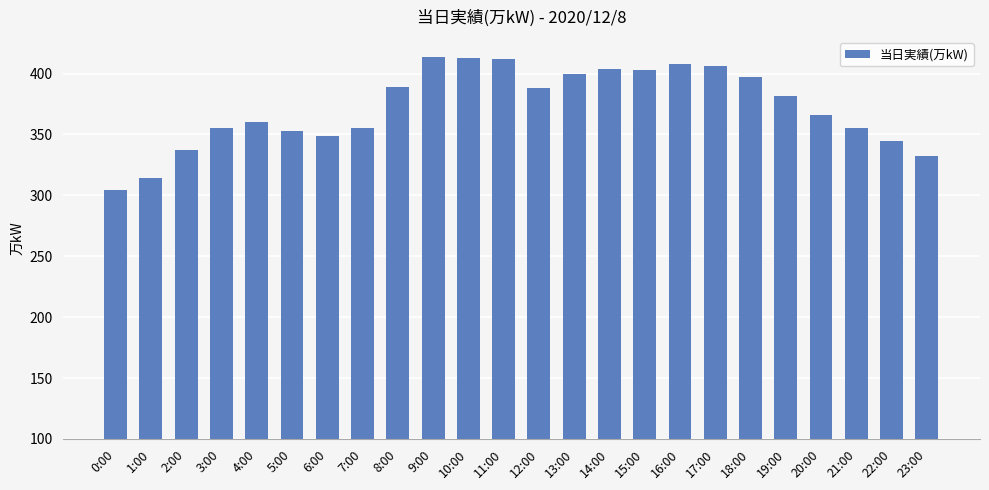

What is the sum of all values?

8941